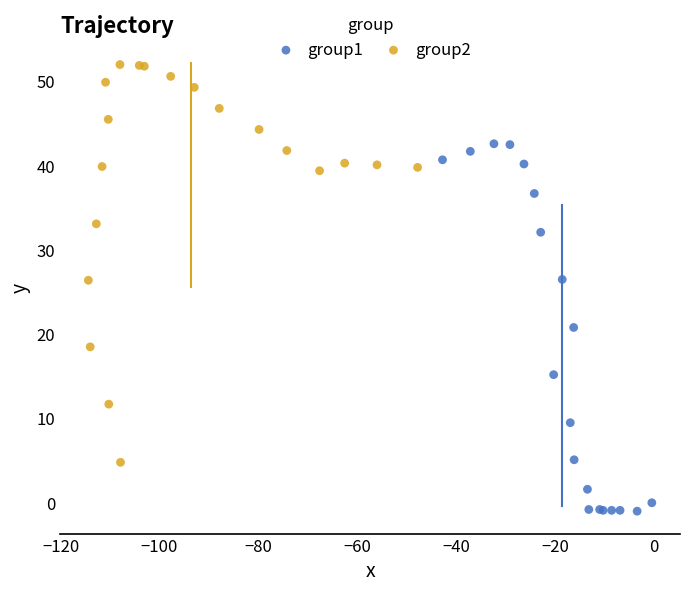

Which series contains the highest Y value?

group2